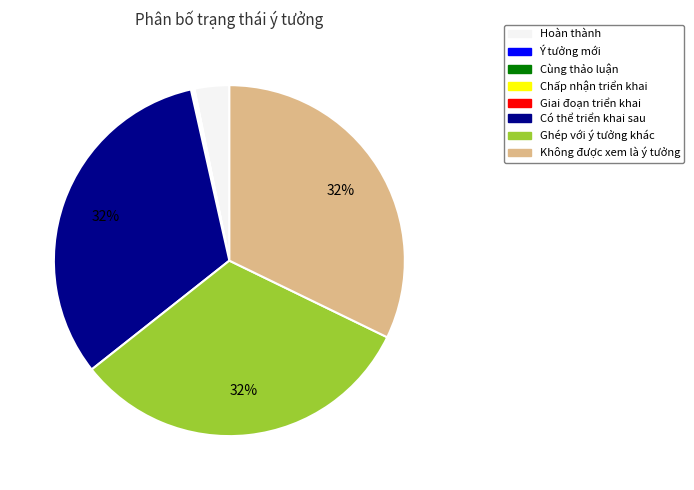

Is the sum of Ghép với ý tưởng khác and Có thể triển khai sau greater than half?

Yes